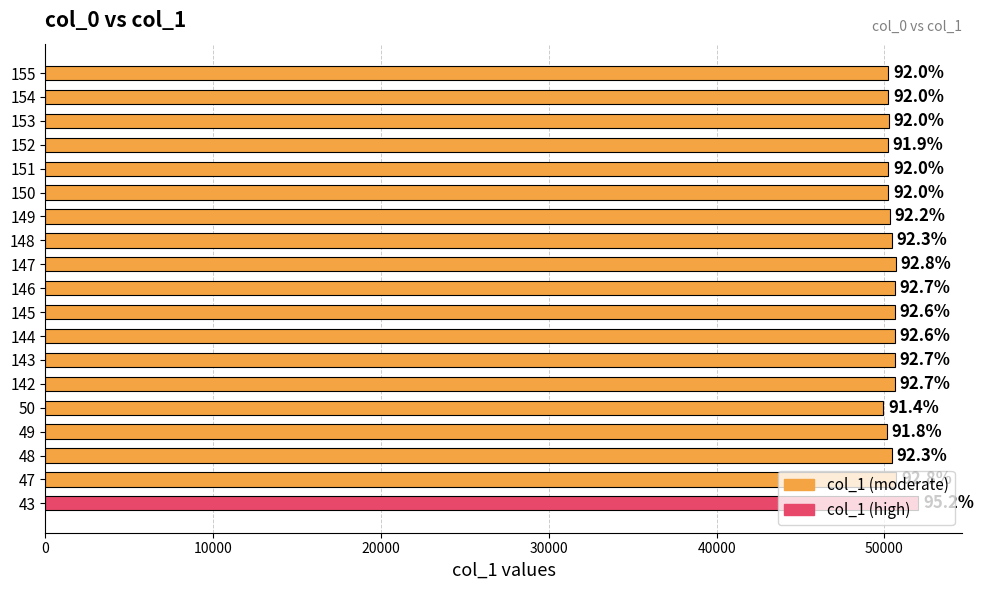

Does the chart contain any negative values?

No